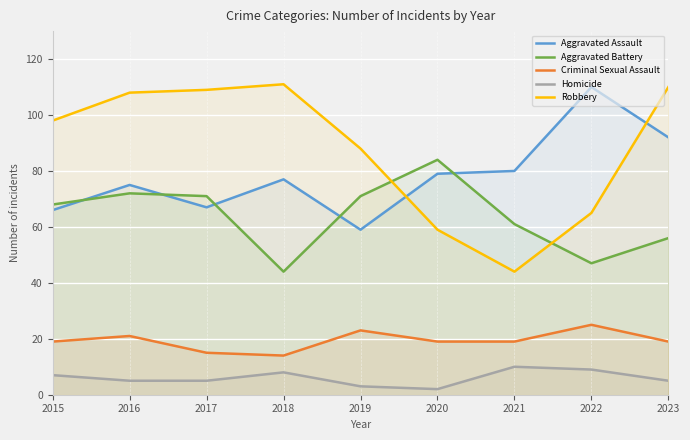

True or false: Aggravated Battery and Homicide cross at least once.

False